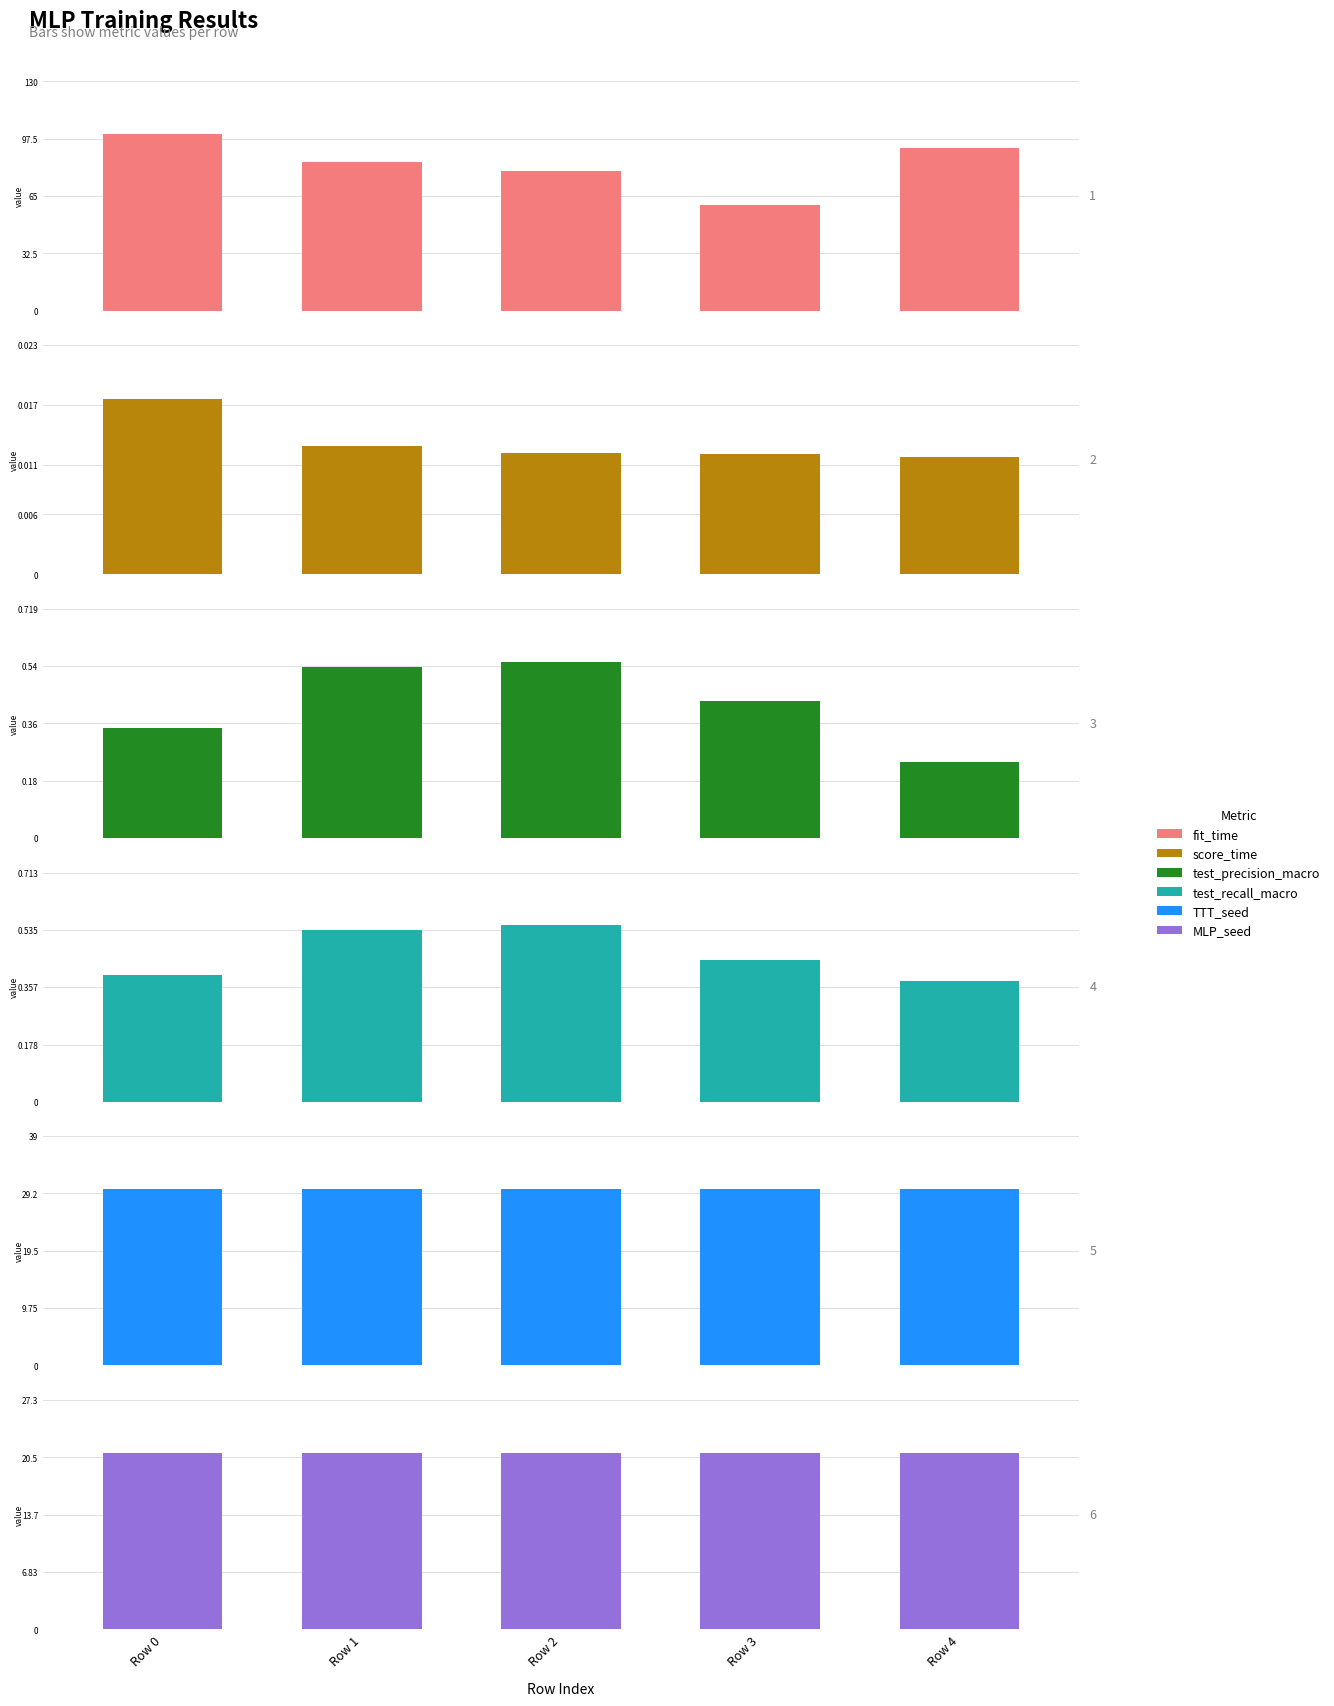

What is the average value of the test_precision_macro series?

0.4